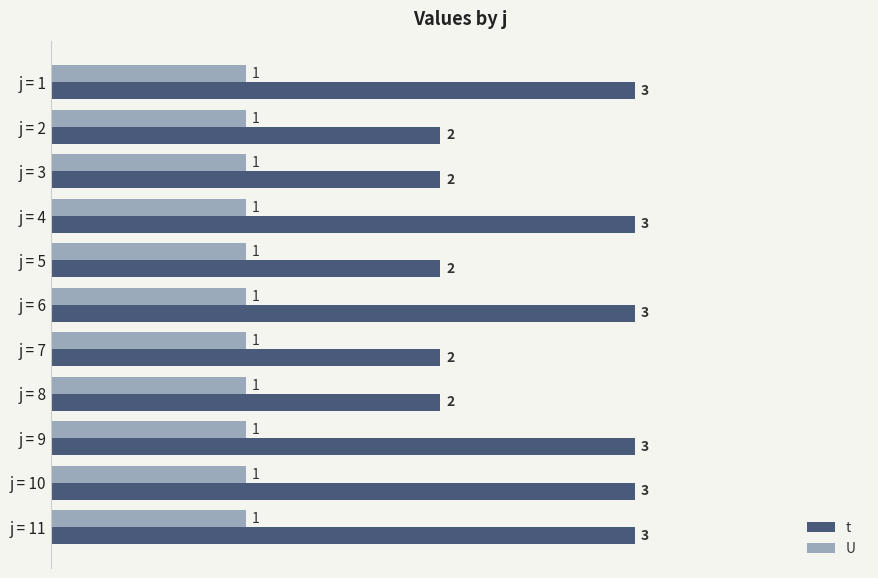

What is the minimum value for U?

1